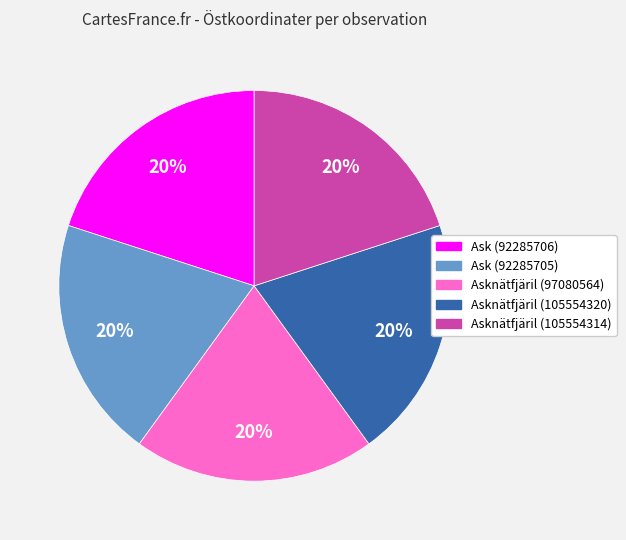

Is there a majority slice in this chart?

No